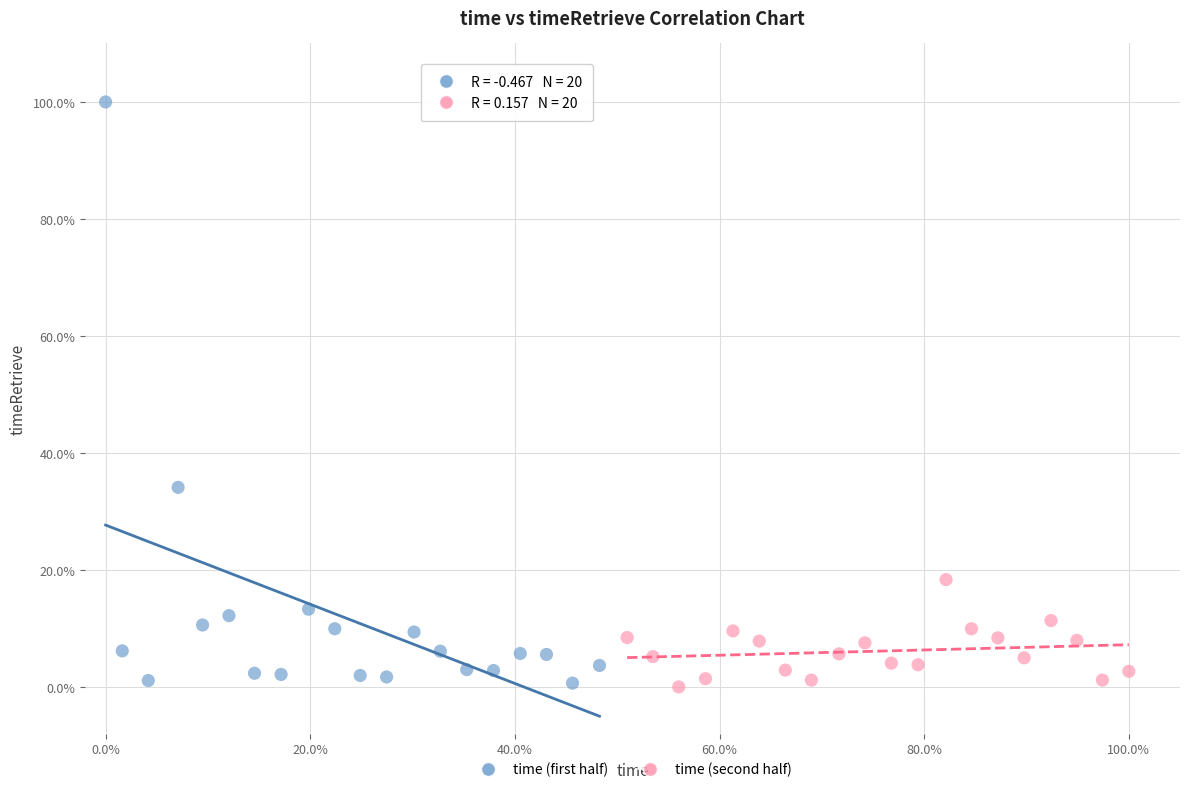

What are all the series names shown in the legend?

time (first half), time (second half)